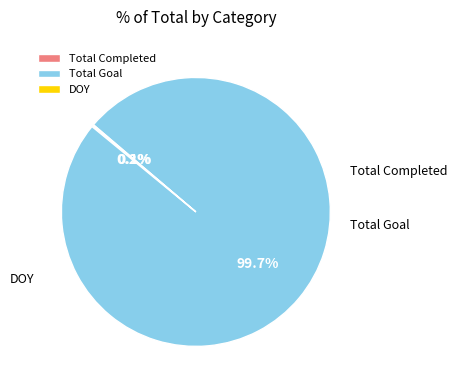

The Total Goal slice represents 100% of the pie. True or false?

True